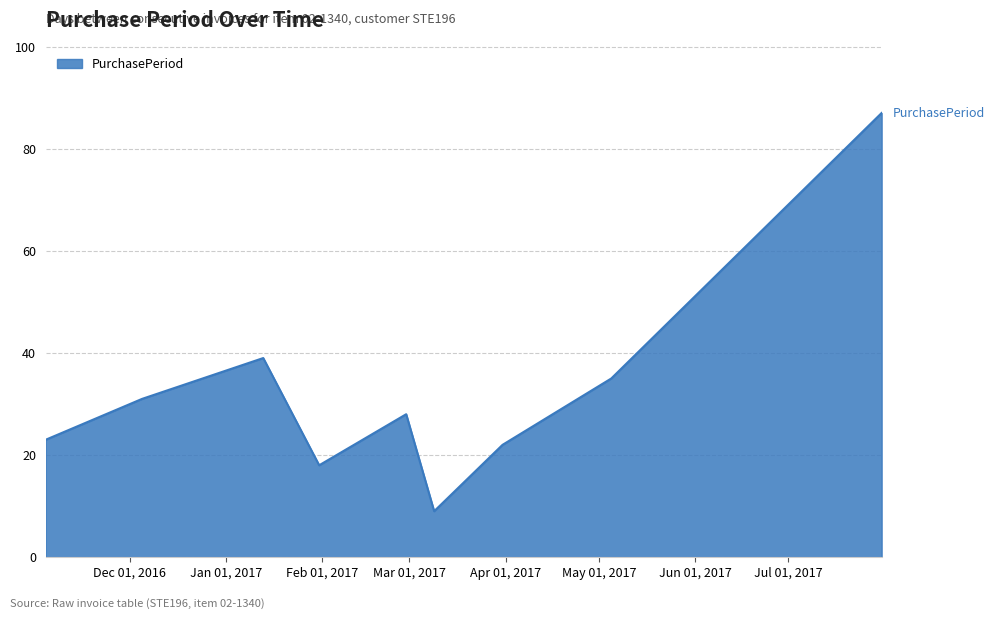

What is the difference between the maximum and minimum values?

78